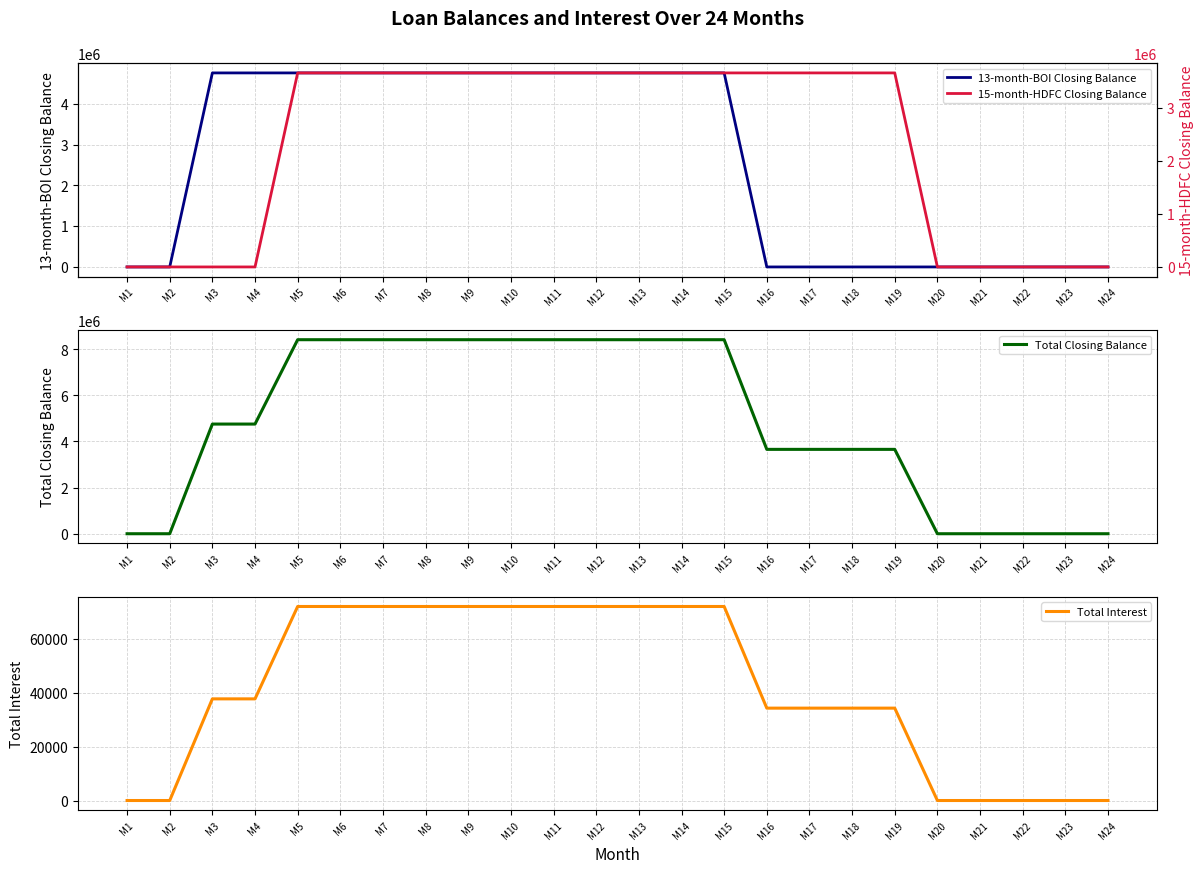

Reading left to right, list all the values displayed in this chart.

13-month-BOI Closing Balance: M1=0.0	M2=0.0	M3=4756030.0	M4=4756030.0	M5=4756030.0	M6=4756030.0	M7=4756030.0	M8=4756030.0	M9=4756030.0	M10=4756030.0	M11=4756030.0	M12=4756030.0	M13=4756030.0	M14=4756030.0	M15=4756030.0	M16=0.0	M17=0.0	M18=0.0	M19=0.0	M20=0.0	M21=0.0	M22=0.0	M23=0.0	M24=0.0
Total Closing Balance: M1=0.0	M2=0.0	M3=4756030.0	M4=4756030.0	M5=8414820.0	M6=8414820.0	M7=8414820.0	M8=8414820.0	M9=8414820.0	M10=8414820.0	M11=8414820.0	M12=8414820.0	M13=8414820.0	M14=8414820.0	M15=8414820.0	M16=3658790.0	M17=3658790.0	M18=3658790.0	M19=3658790.0	M20=0.0	M21=0.0	M22=0.0	M23=0.0	M24=0.0
Total Interest: M1=0.0	M2=0.0	M3=37810.4	M4=37810.4	M5=72172.6	M6=72172.6	M7=72172.6	M8=72172.6	M9=72172.6	M10=72172.6	M11=72172.6	M12=72172.6	M13=72172.6	M14=72172.6	M15=72172.6	M16=34362.1	M17=34362.1	M18=34362.1	M19=34362.1	M20=0.0	M21=0.0	M22=0.0	M23=0.0	M24=0.0
15-month-HDFC Closing Balance: M1=0.0	M2=0.0	M3=0.0	M4=0.0	M5=3658790.0	M6=3658790.0	M7=3658790.0	M8=3658790.0	M9=3658790.0	M10=3658790.0	M11=3658790.0	M12=3658790.0	M13=3658790.0	M14=3658790.0	M15=3658790.0	M16=3658790.0	M17=3658790.0	M18=3658790.0	M19=3658790.0	M20=0.0	M21=0.0	M22=0.0	M23=0.0	M24=0.0